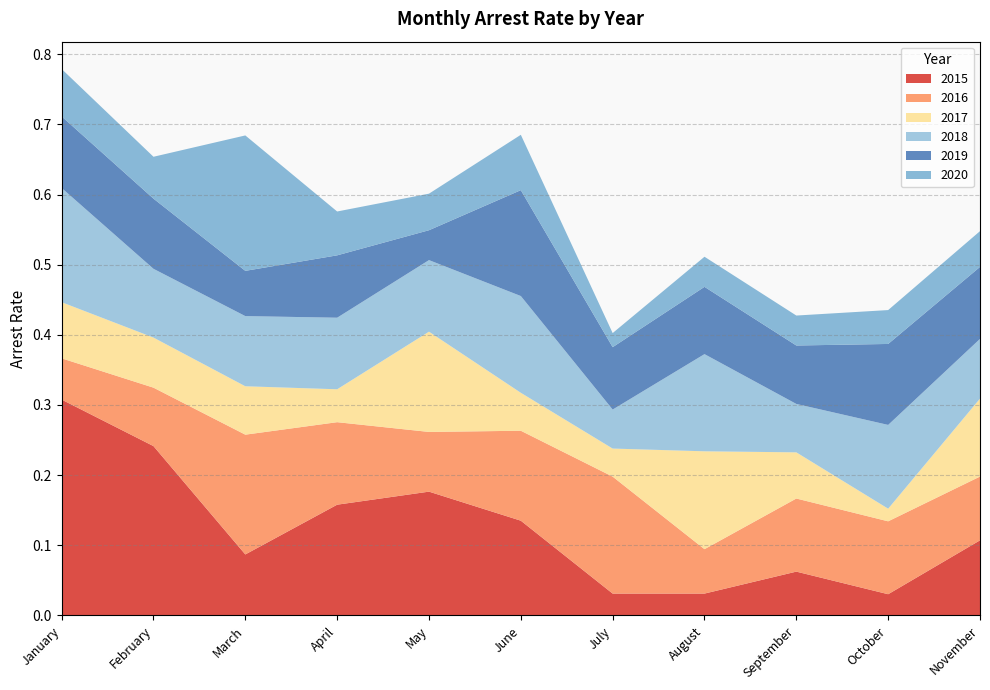

Reading left to right, what are all the values shown in this chart?

arrest_rate_2015: January=0.3	February=0.2	March=0.1	April=0.2	May=0.2	June=0.1	July=0.0	August=0.0	September=0.1	October=0.0	November=0.1
arrest_rate_2016: January=0.1	February=0.1	March=0.2	April=0.1	May=0.1	June=0.1	July=0.2	August=0.1	September=0.1	October=0.1	November=0.1
arrest_rate_2017: January=0.1	February=0.1	March=0.1	April=0.0	May=0.1	June=0.1	July=0.0	August=0.1	September=0.1	October=0.0	November=0.1
arrest_rate_2018: January=0.2	February=0.1	March=0.1	April=0.1	May=0.1	June=0.1	July=0.1	August=0.1	September=0.1	October=0.1	November=0.1
arrest_rate_2019: January=0.1	February=0.1	March=0.1	April=0.1	May=0.0	June=0.2	July=0.1	August=0.1	September=0.1	October=0.1	November=0.1
arrest_rate_2020: January=0.1	February=0.1	March=0.2	April=0.1	May=0.1	June=0.1	July=0.0	August=0.0	September=0.0	October=0.0	November=0.1